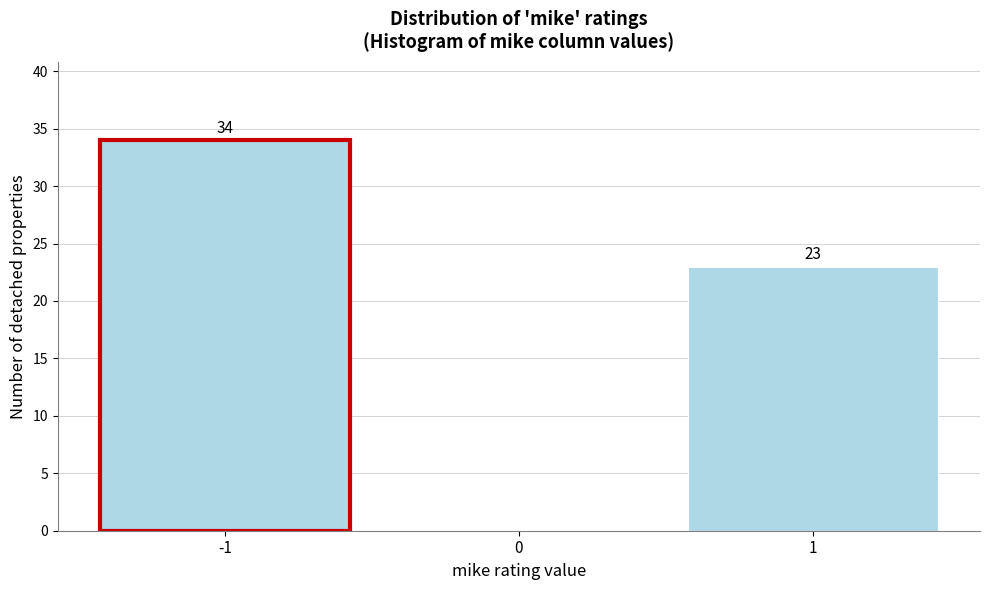

Which range on the x-axis has the tallest bar?

-1.5 to -0.5